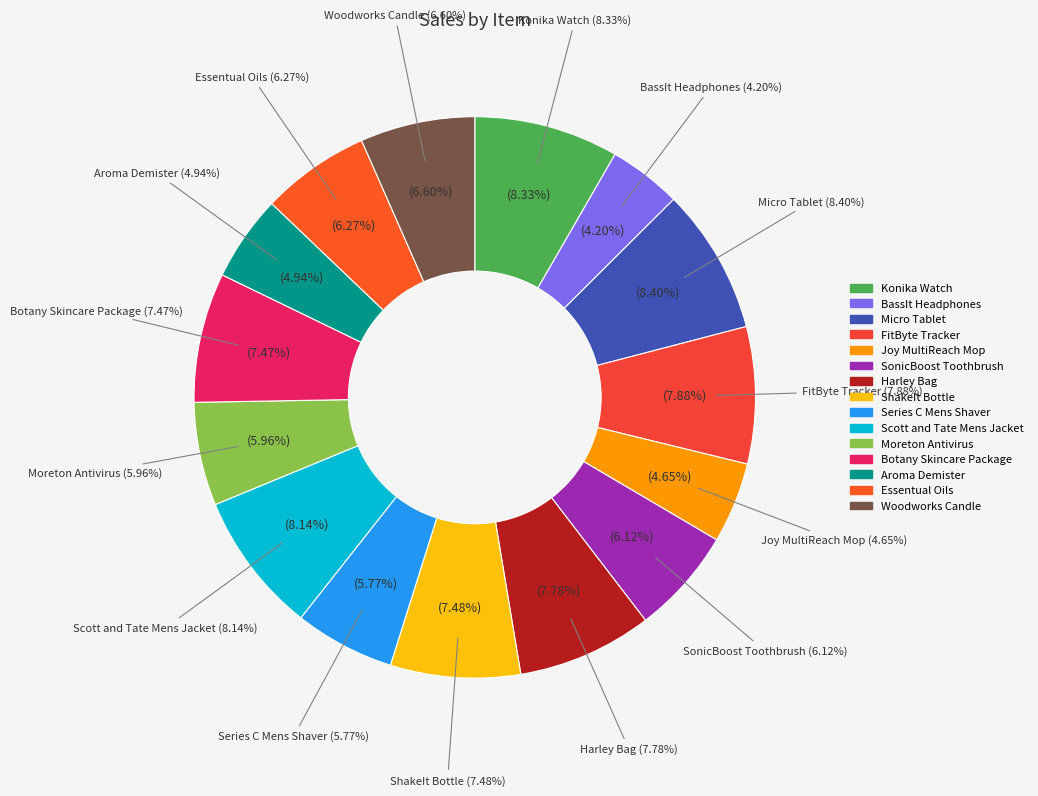

Count the number of slices in the pie.

15